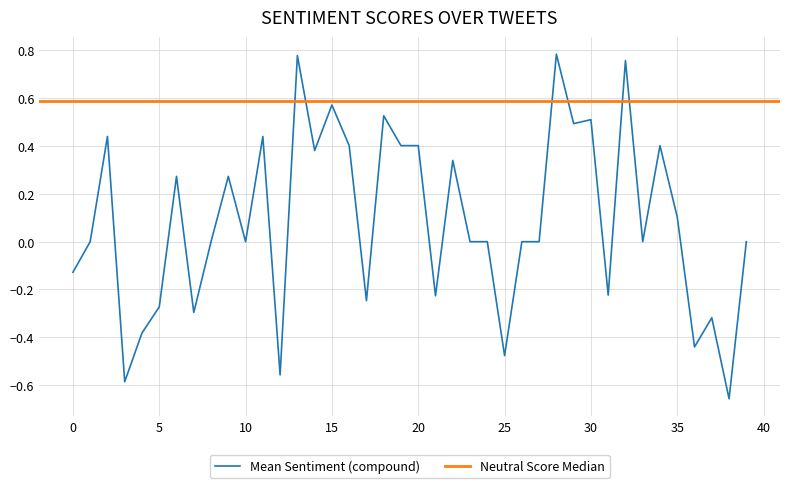

What is the difference between the maximum and second lowest values?

1.4